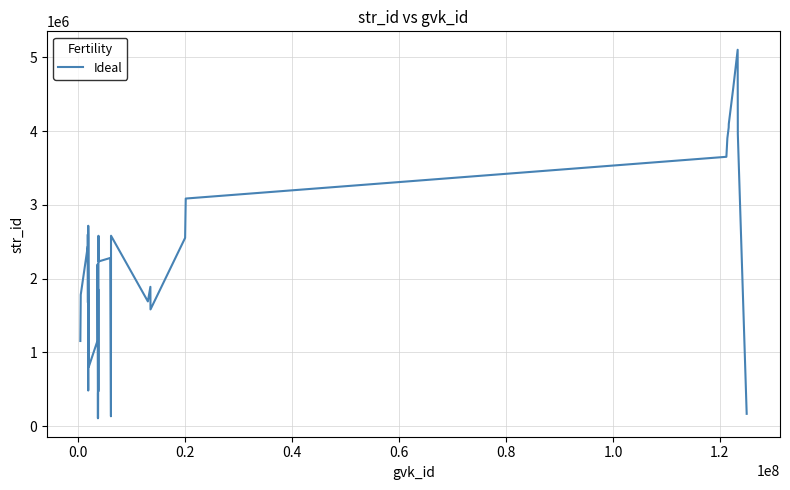

What is the greatest value displayed?

5102833